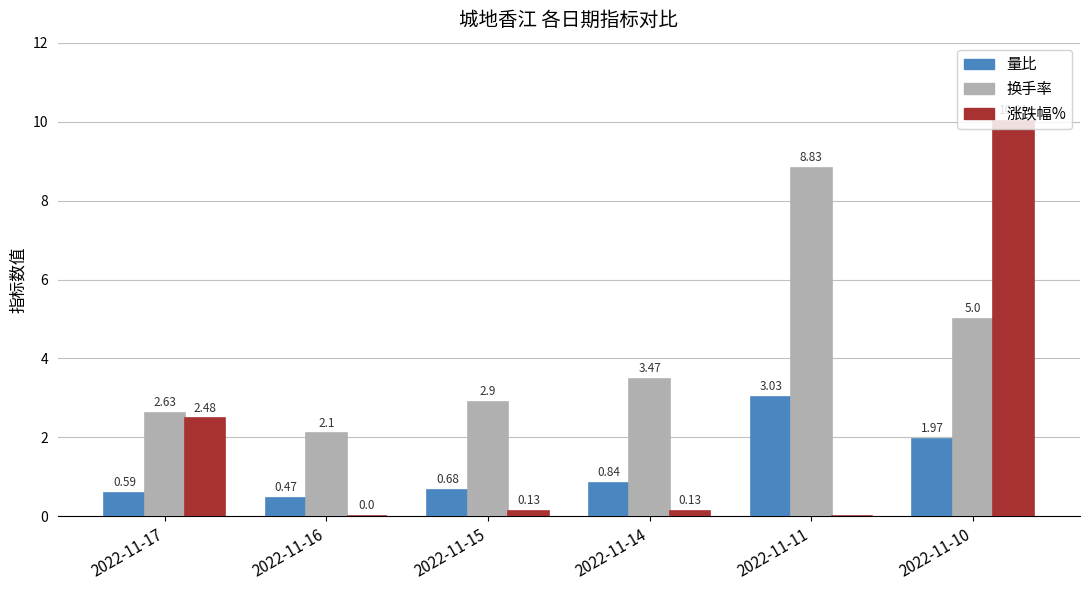

At which category does the chart reach its minimum across all series?

2022-11-11